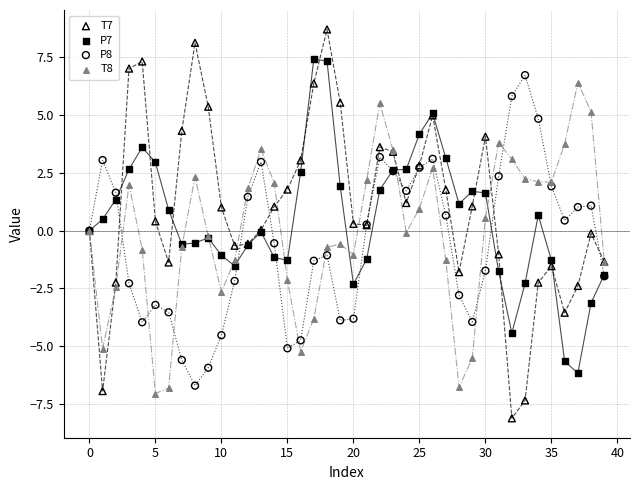

Which series has the largest Y range (max minus min)?

T7